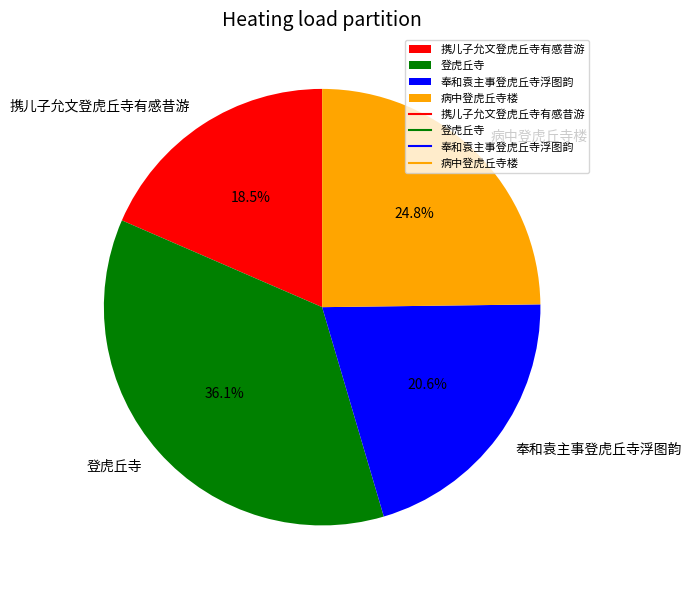

Does any single category account for the majority?

No